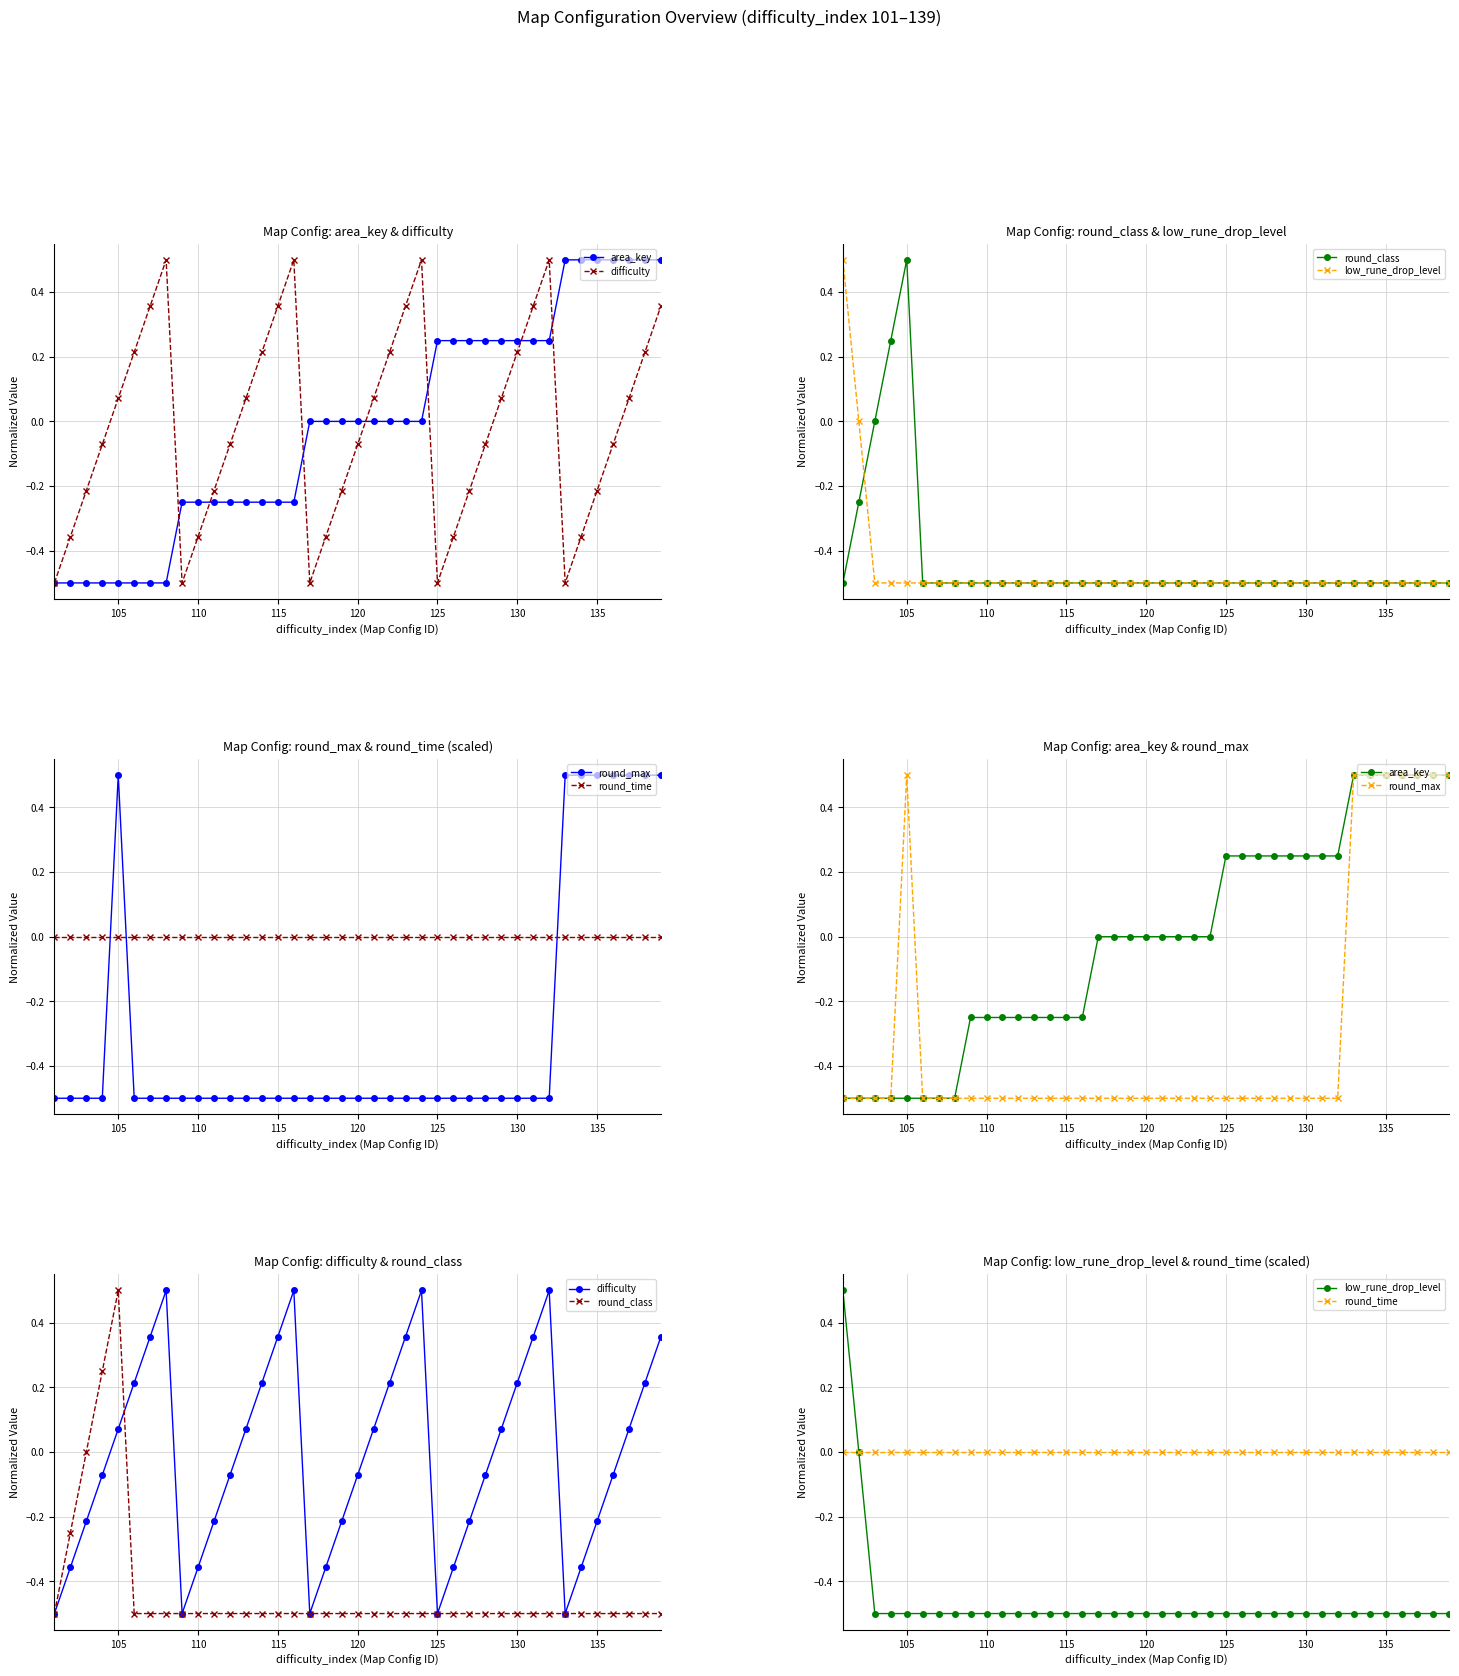

How many lines are shown in the chart?

6